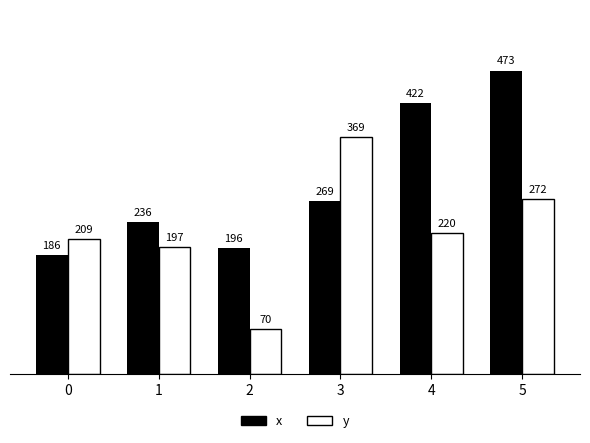

Are the bars horizontal?

No